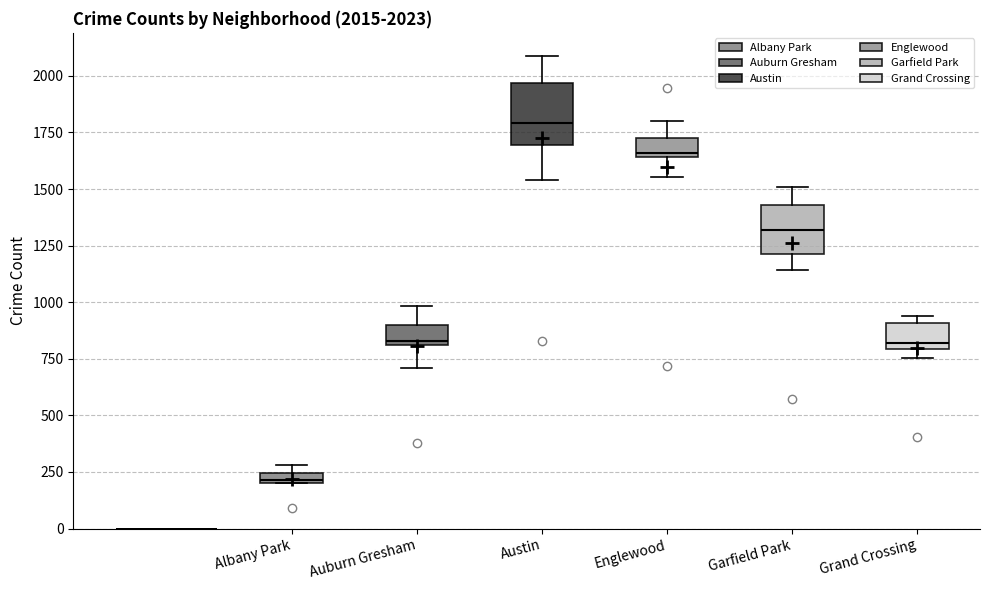

Which box's median line is the lowest?

Albany Park